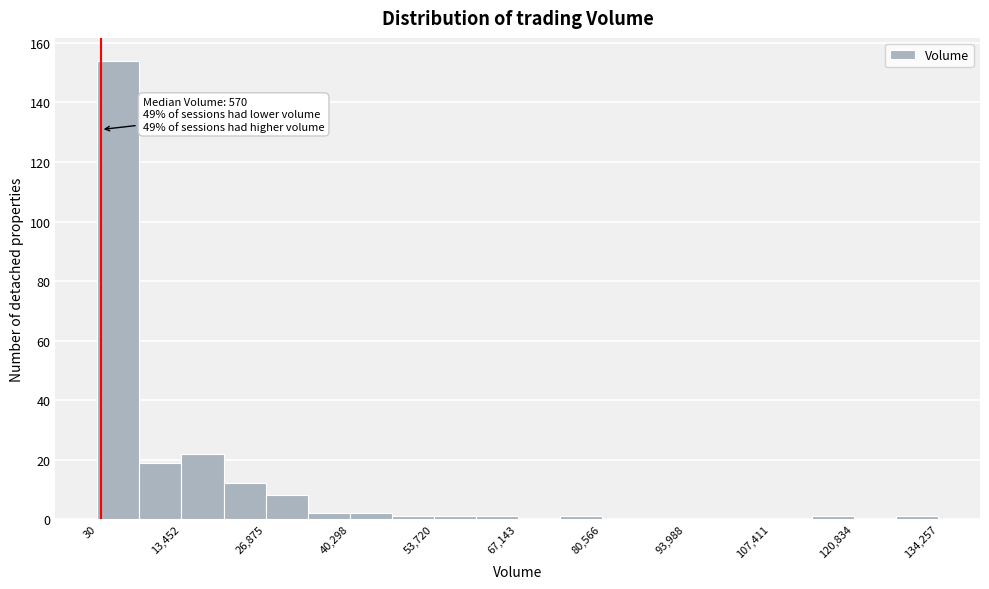

Read against the x-axis, roughly where is the centre of the tallest bar?

4000